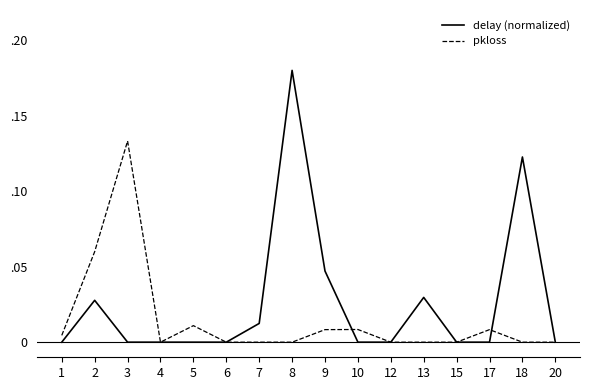

Between 6 and 20, which series saw the biggest shift?

delay (normalized)